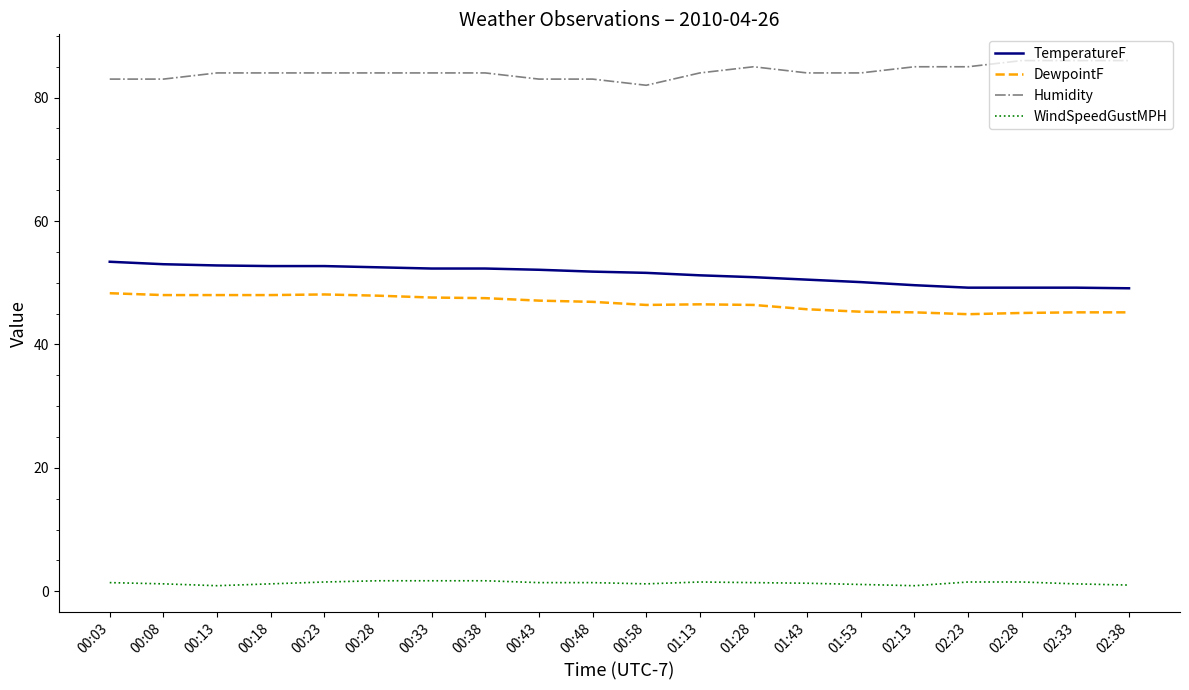

Is the value of DewpointF at 00:38 greater than the value of TemperatureF at 00:33?

No